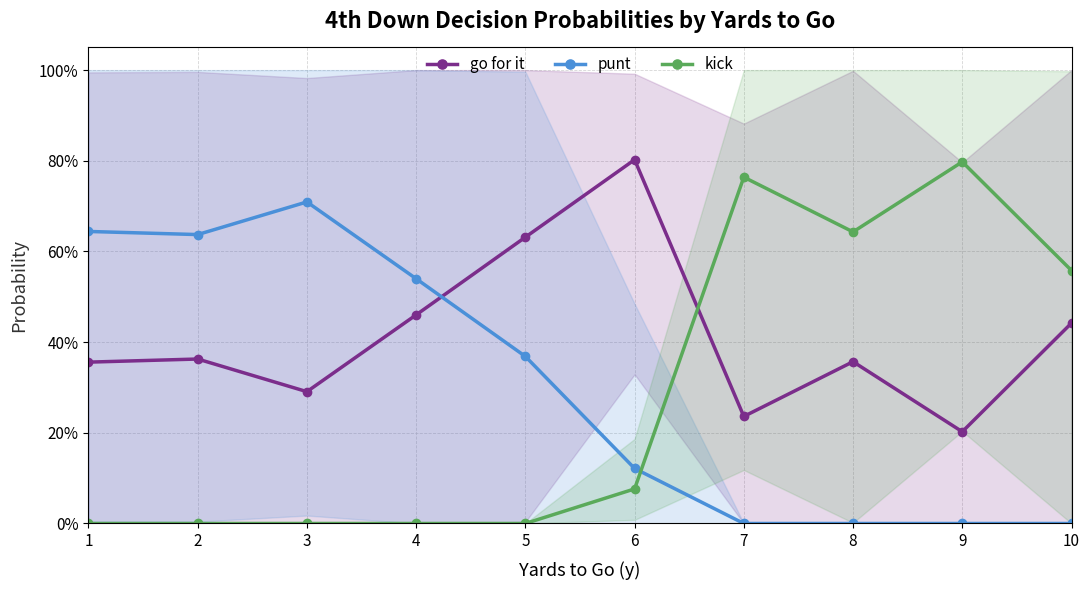

After their last crossing, which series has the higher values: kick or punt?

kick